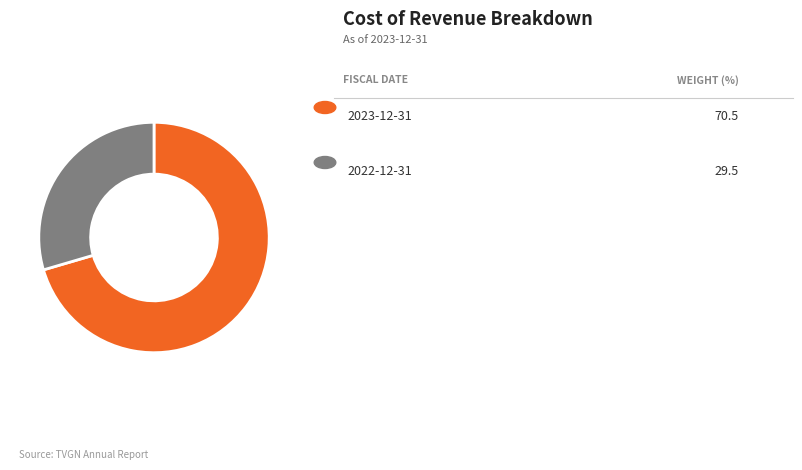

Does any single category account for the majority?

Yes